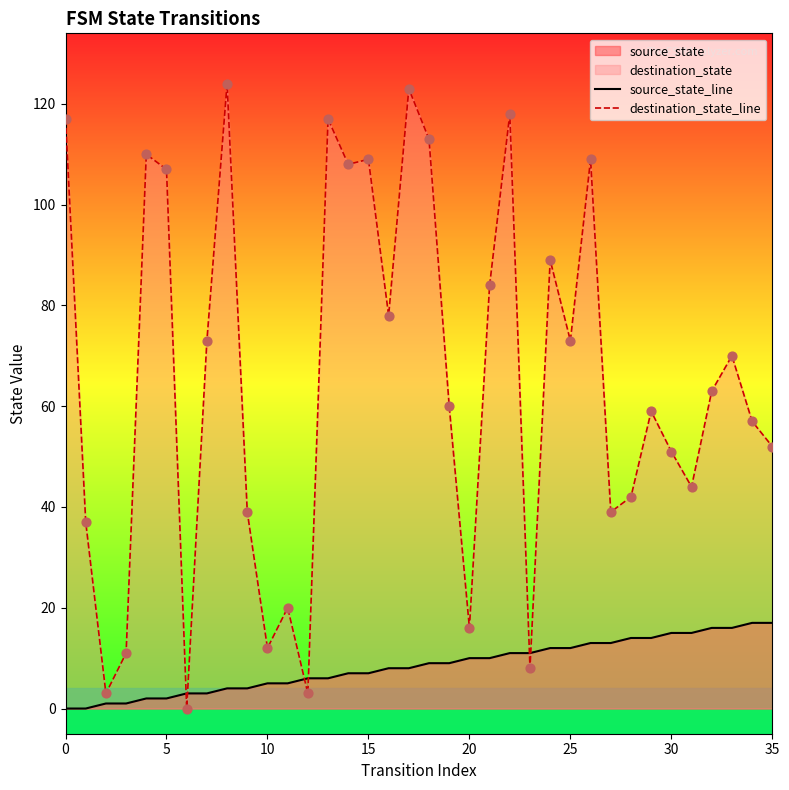

At how many categories does at least one series exceed 107?

10